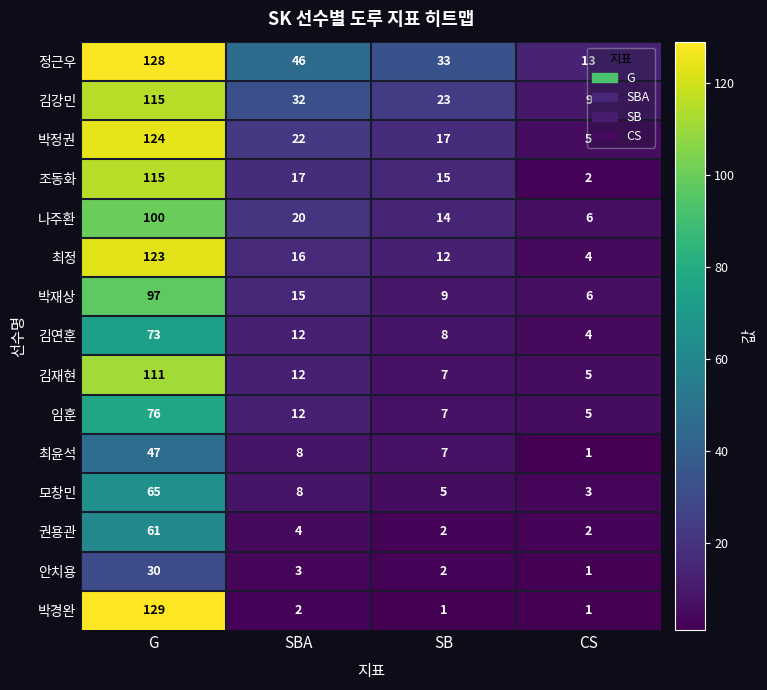

The 최정 series shows 170 at G. True or false?

False